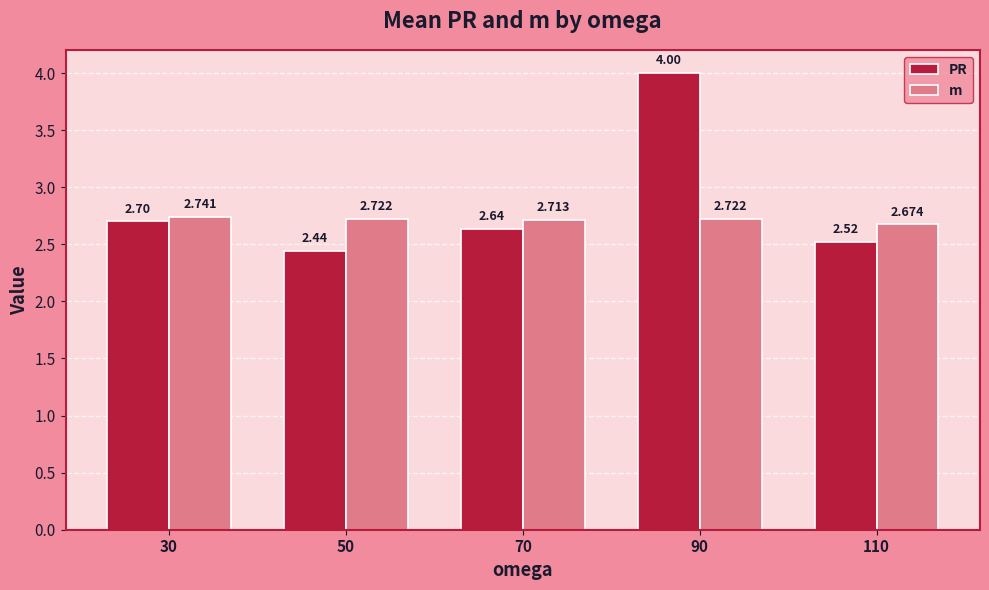

Which series changed the most between 30 and 110?

PR